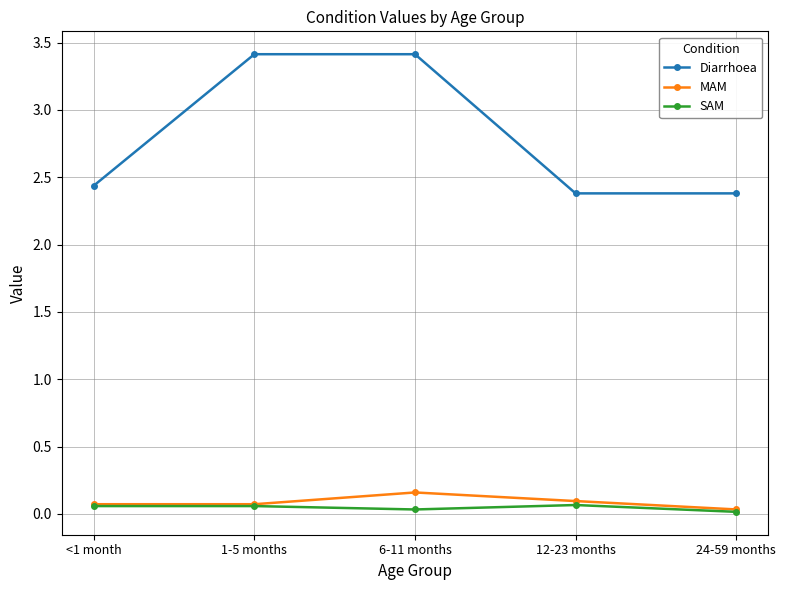

What is the label of the 1st point from the right?

24-59 months